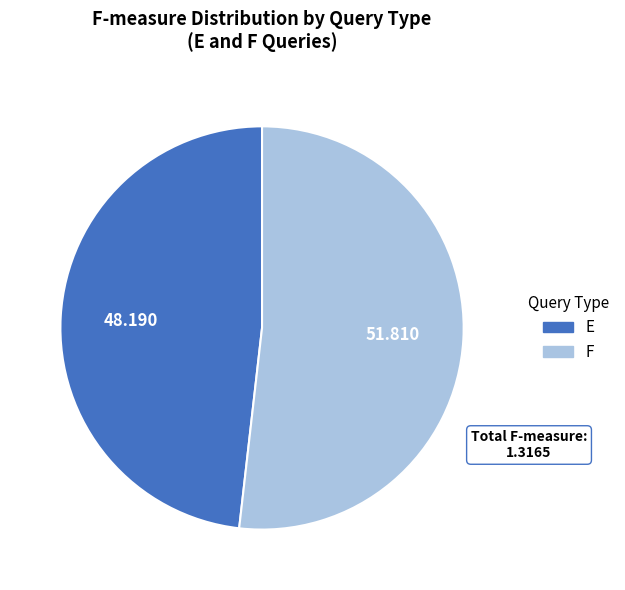

Is F the majority of the pie?

Yes